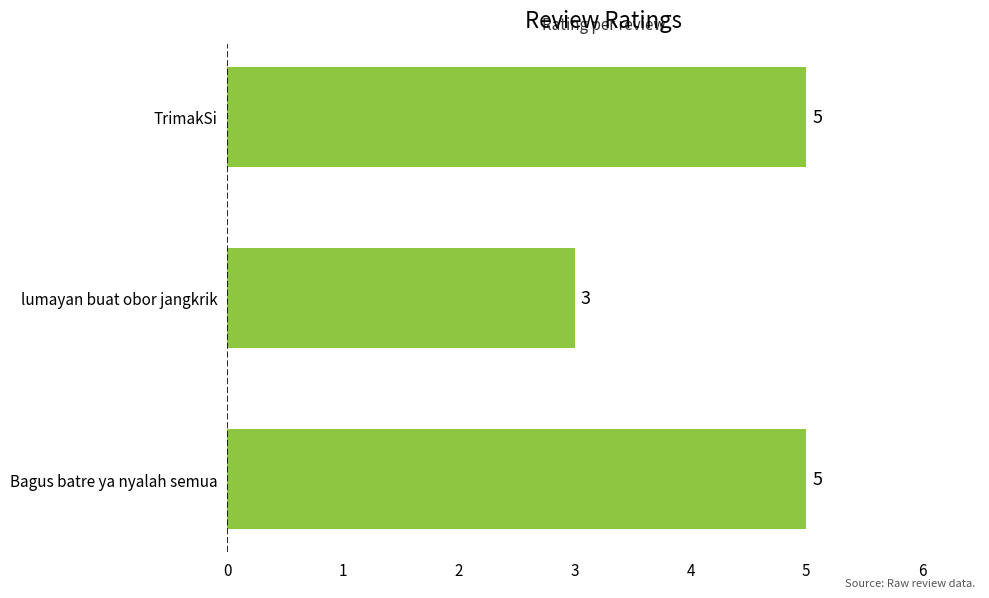

Reading bottom to top, extract all data points from this chart.

Bagus batre ya nyalah semua=5	lumayan buat obor jangkrik=3	TrimakSi=5